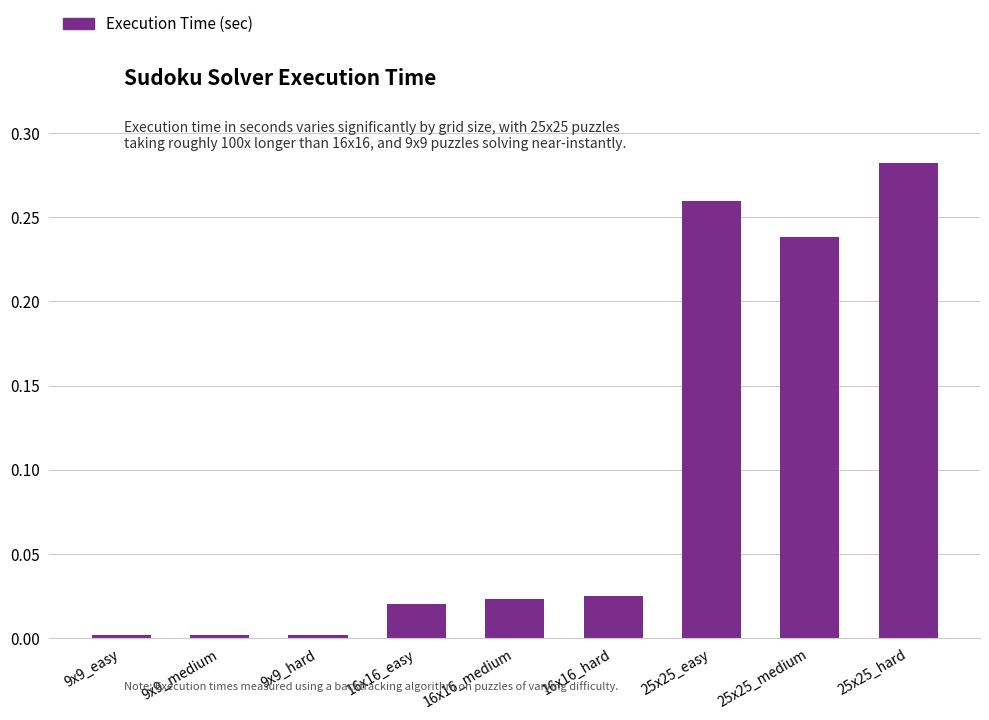

What is the sum of all values?

0.9